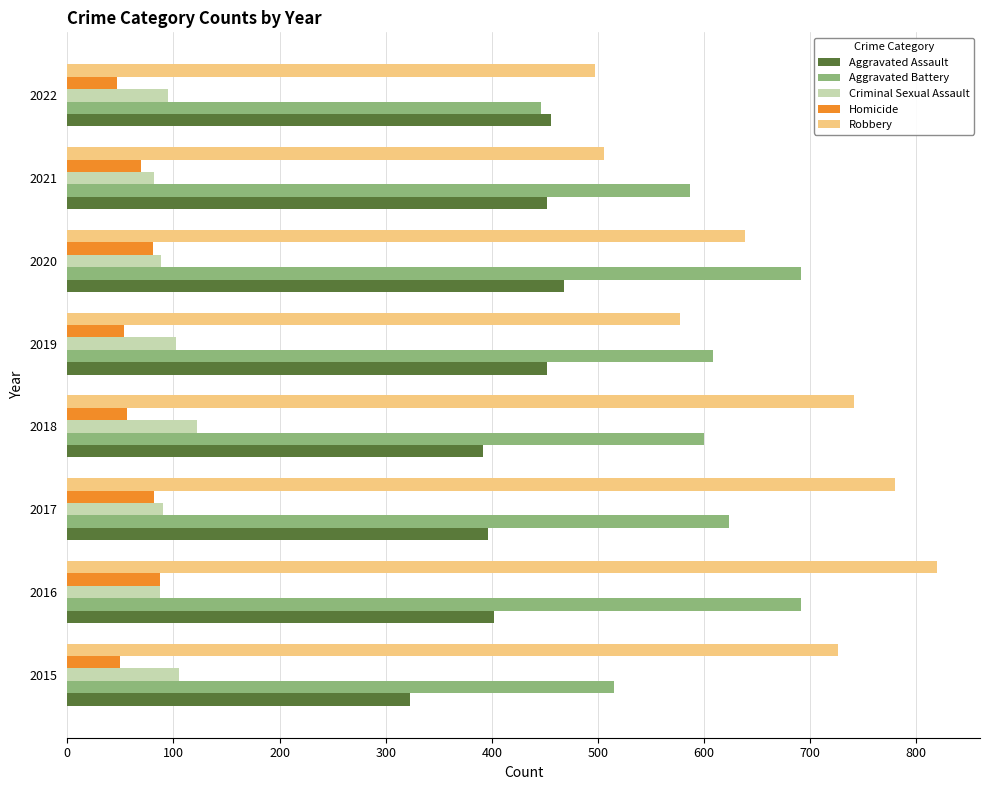

Count the number of categories in the chart.

8